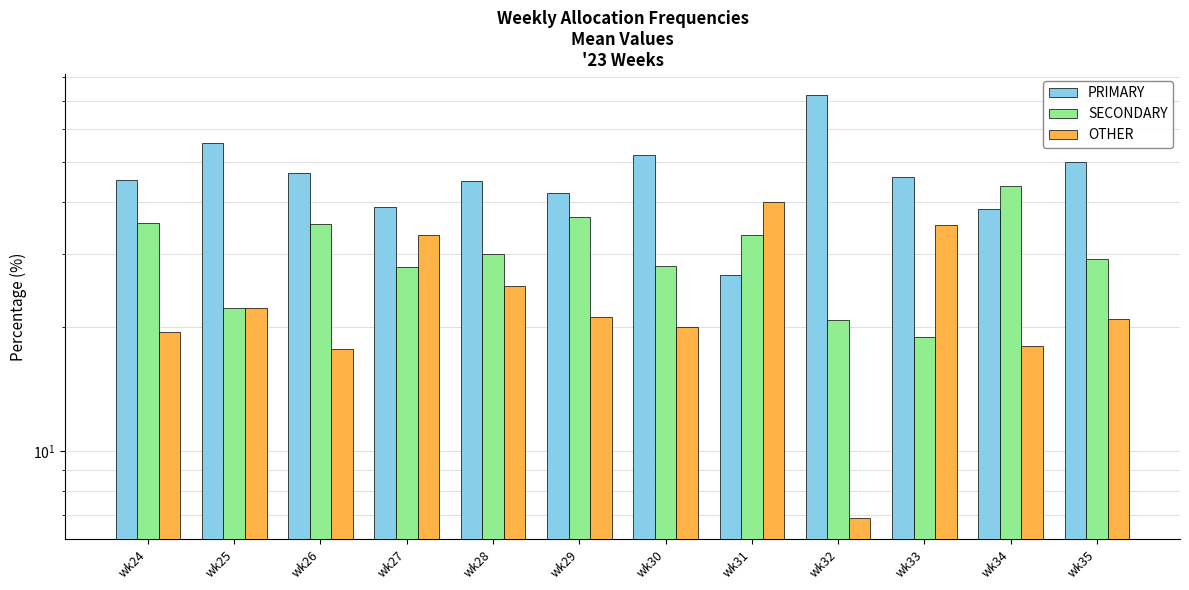

Are the bars horizontal?

No